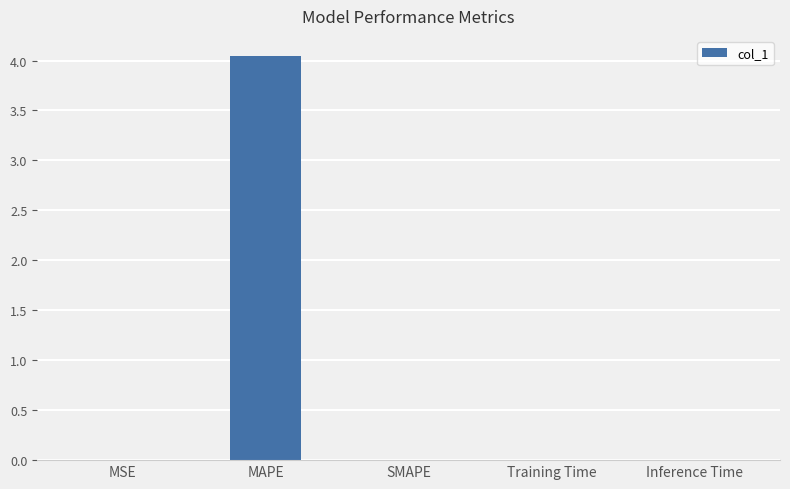

At which category does the chart reach its peak across all series?

MAPE